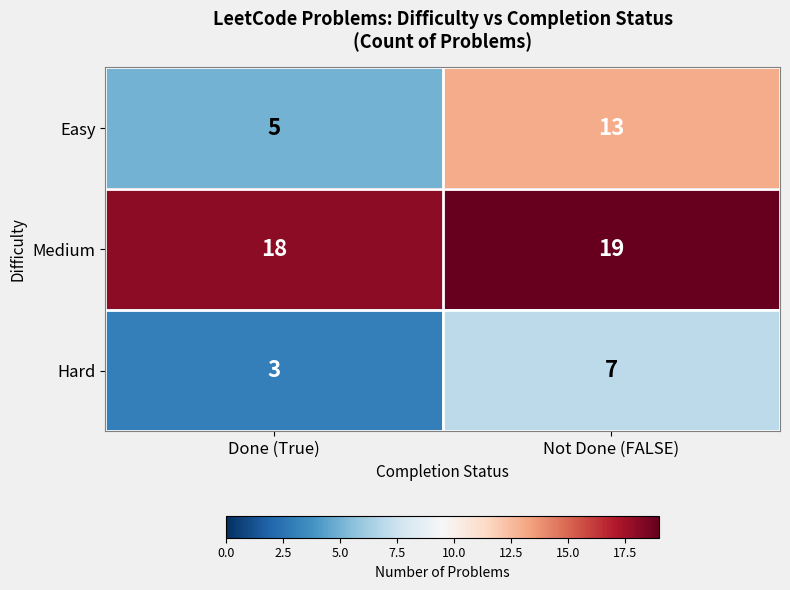

Is it true that Hard equals 9 at Not Done (FALSE)?

False